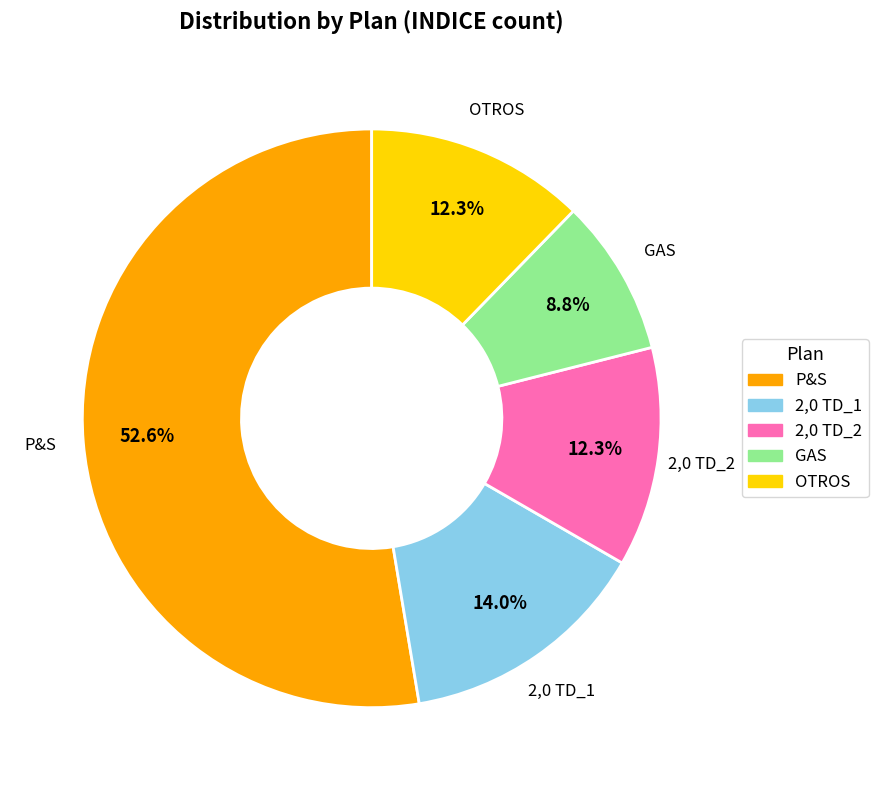

What is the largest slice in the pie chart?

P&S